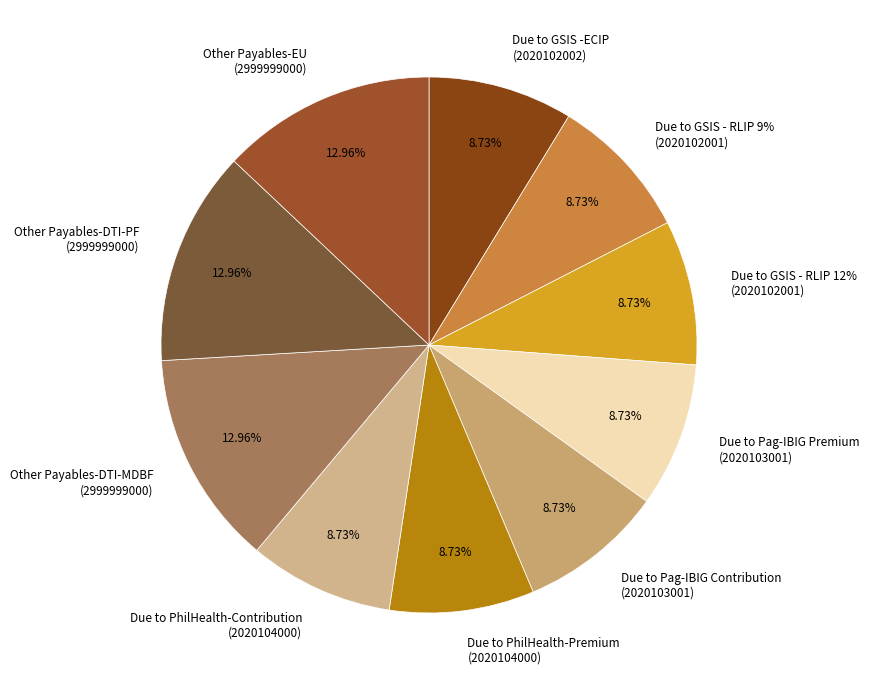

How many slices are in this pie chart?

10